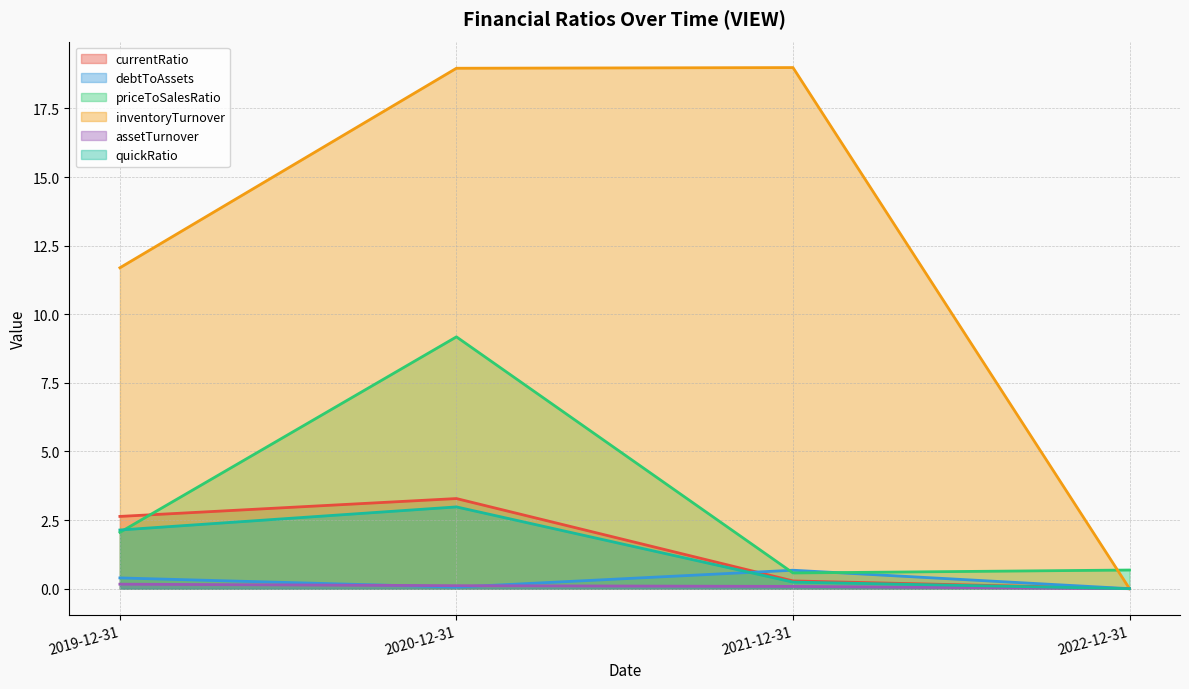

Which series changed the most between 2021-12-31 and 2022-12-31?

inventoryTurnover